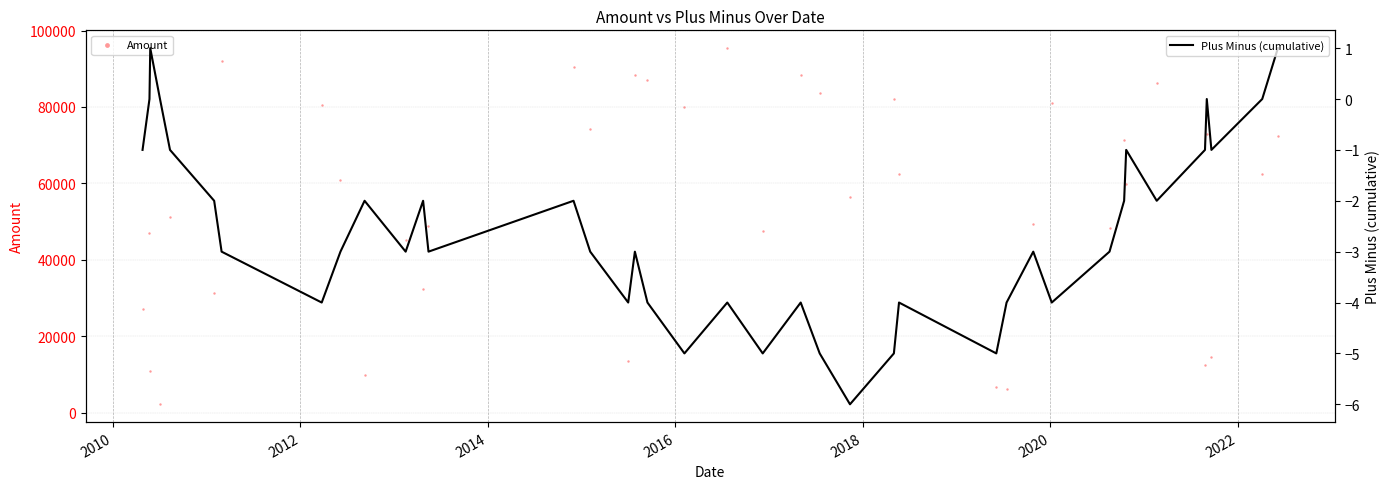

What are all the series names shown in the legend?

Amount, Plus Minus (cumulative)